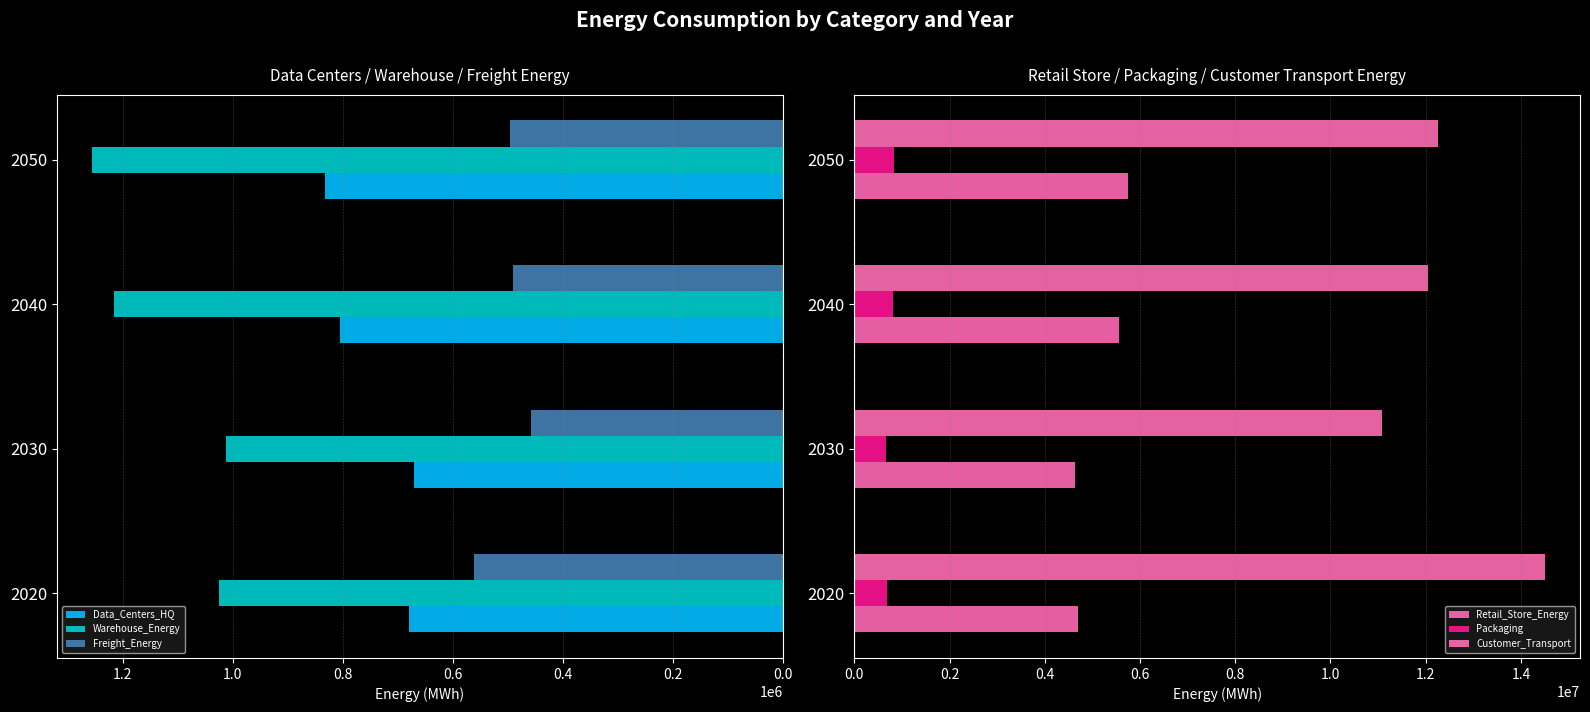

What is the approximate value of Warehouse_Energy at 2050?

1256912.1